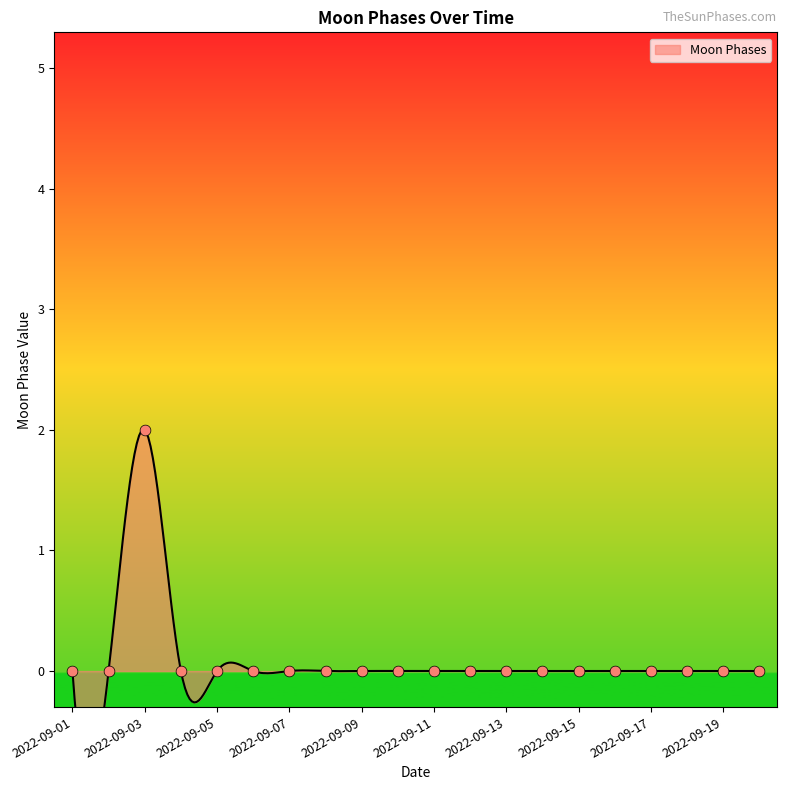

Which has a higher value, 2022-09-09 or 2022-09-03?

2022-09-03